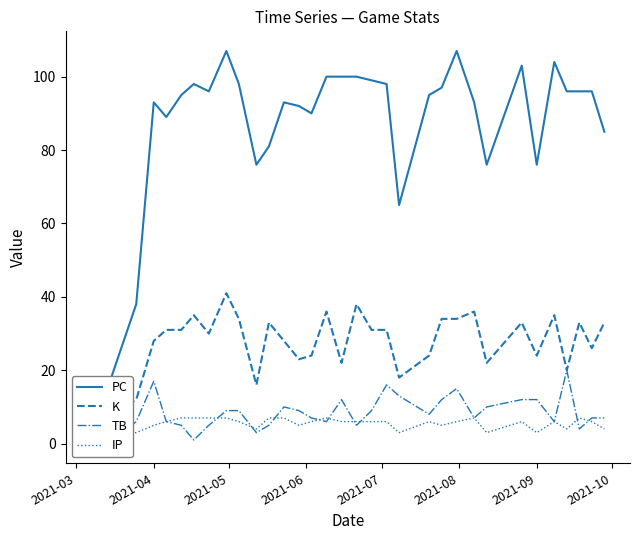

True or false: PC has more than 2 points higher than both neighbors.

True